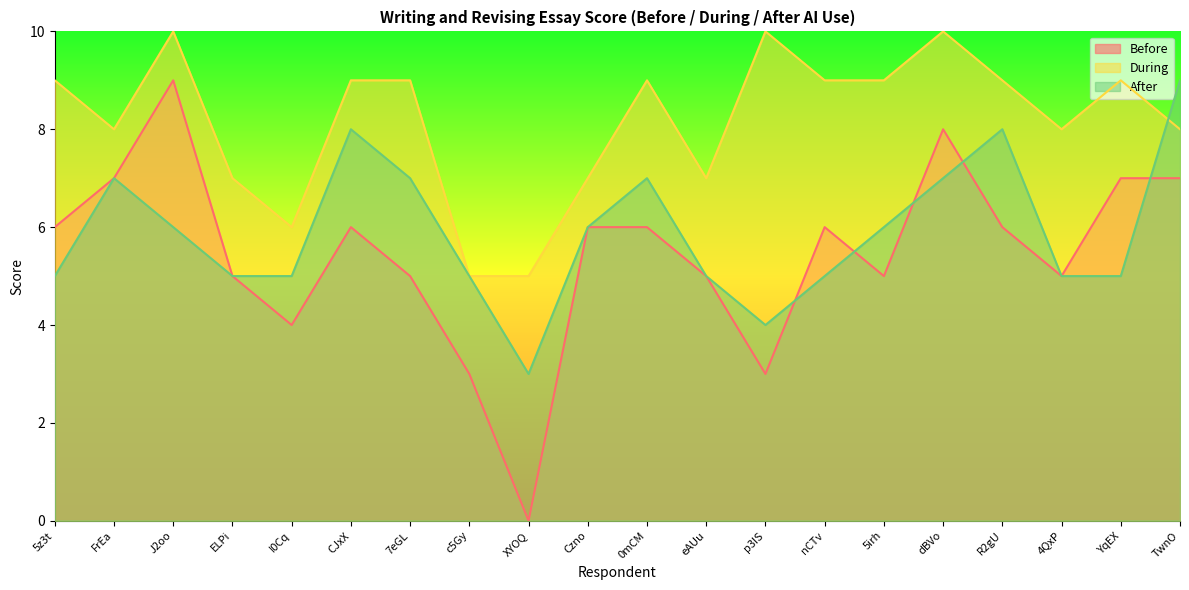

What are all the series names shown in the legend?

Before, During, After